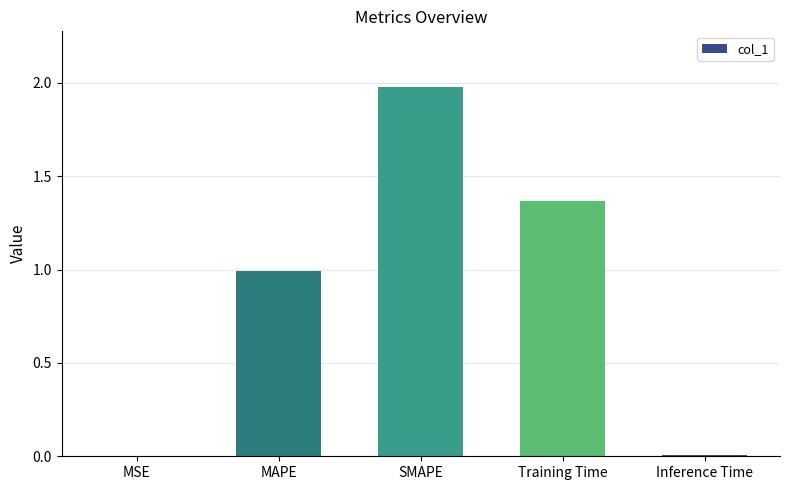

What value does the data have at MAPE?

1.0